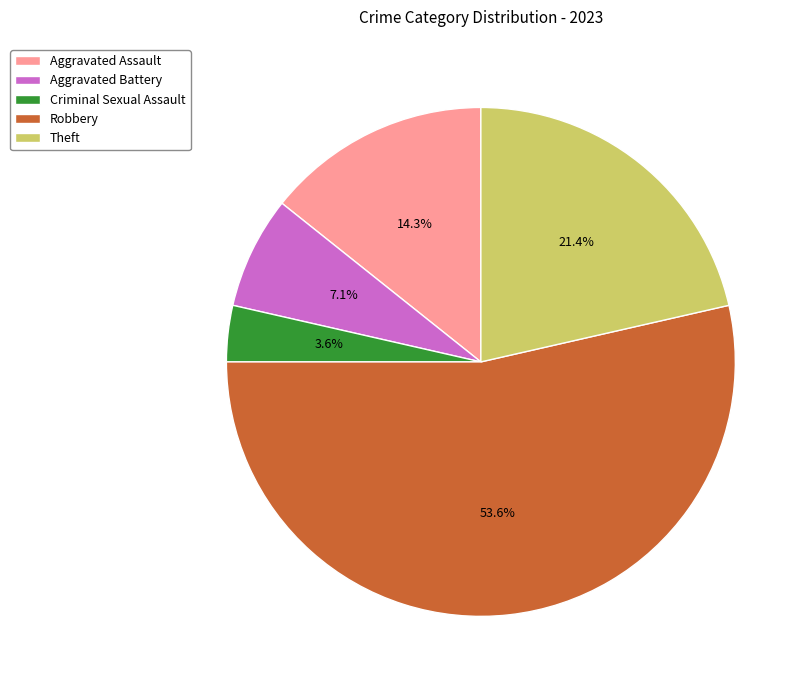

What percentage is the Robbery slice, to the nearest percent?

54%